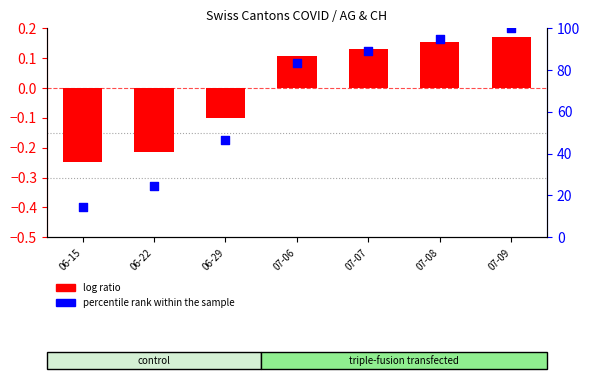

What are all the series names shown in the legend?

log ratio, percentile rank within the sample